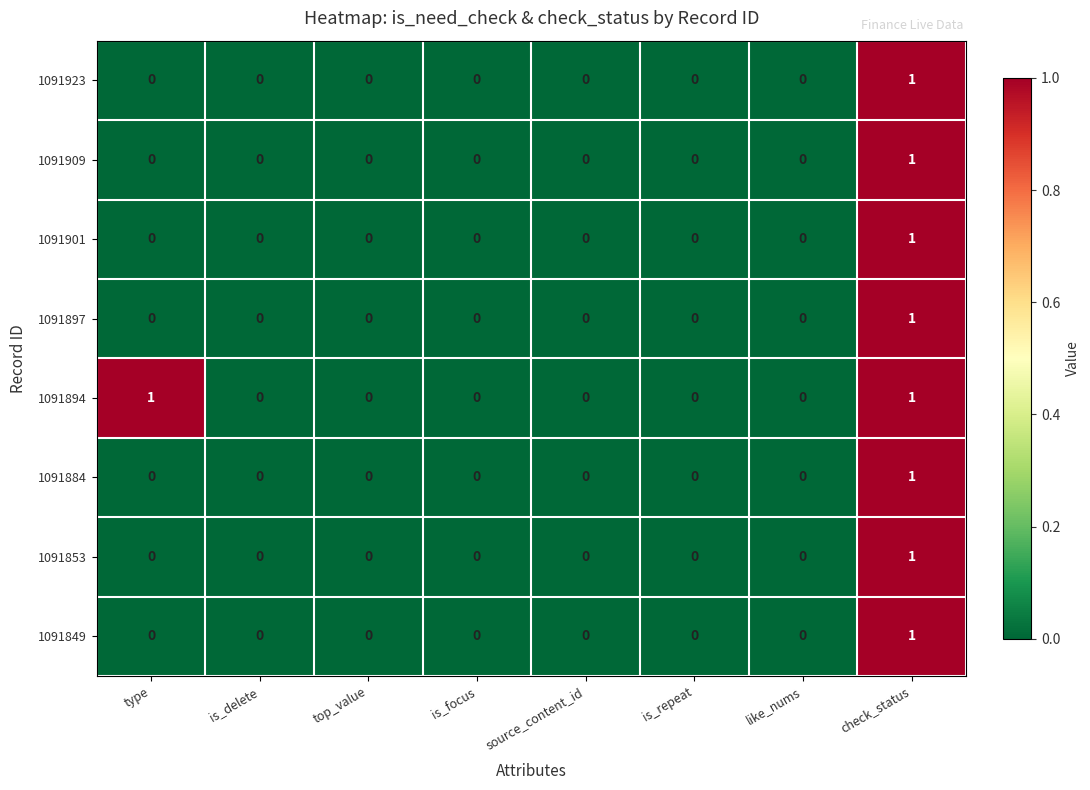

Count the 1091897 values in the range 0 to 1.

8